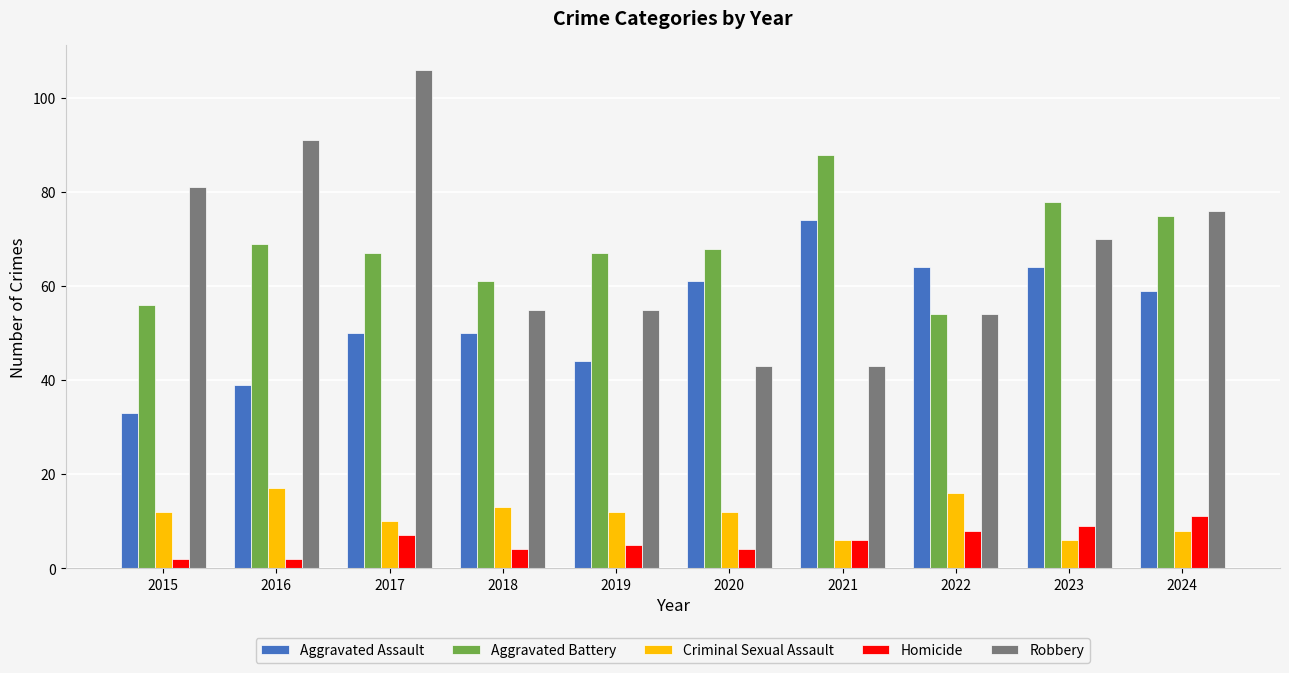

What is the value of the Criminal Sexual Assault bar at the 7th from the left?

6